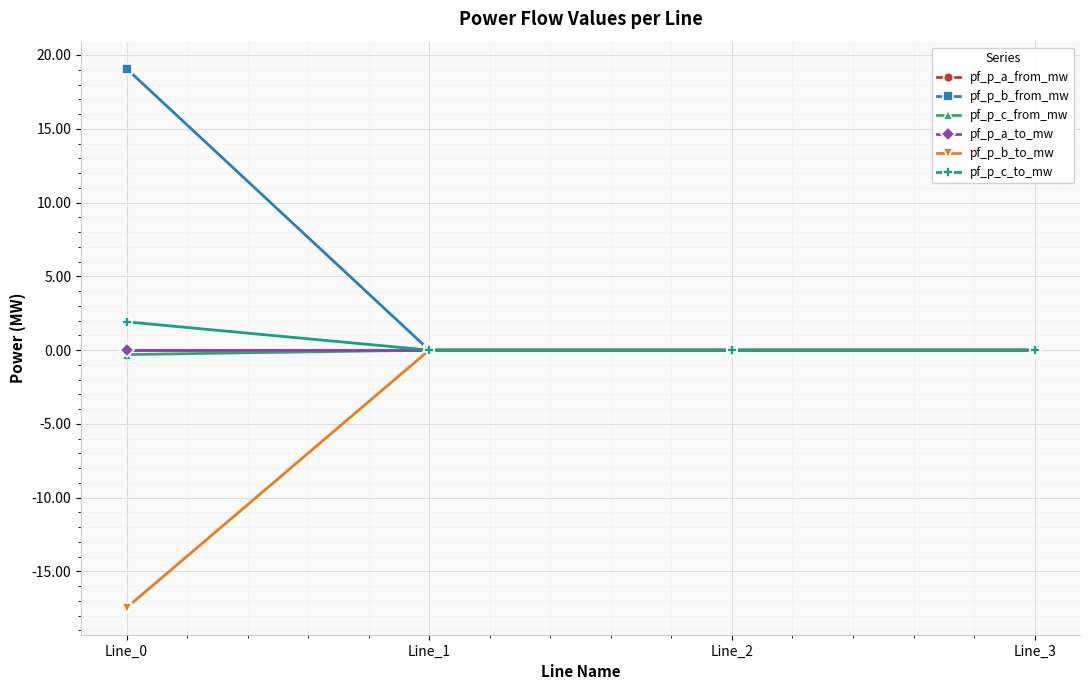

Where is pf_p_b_to_mw nearest to the value -8?

Line_1